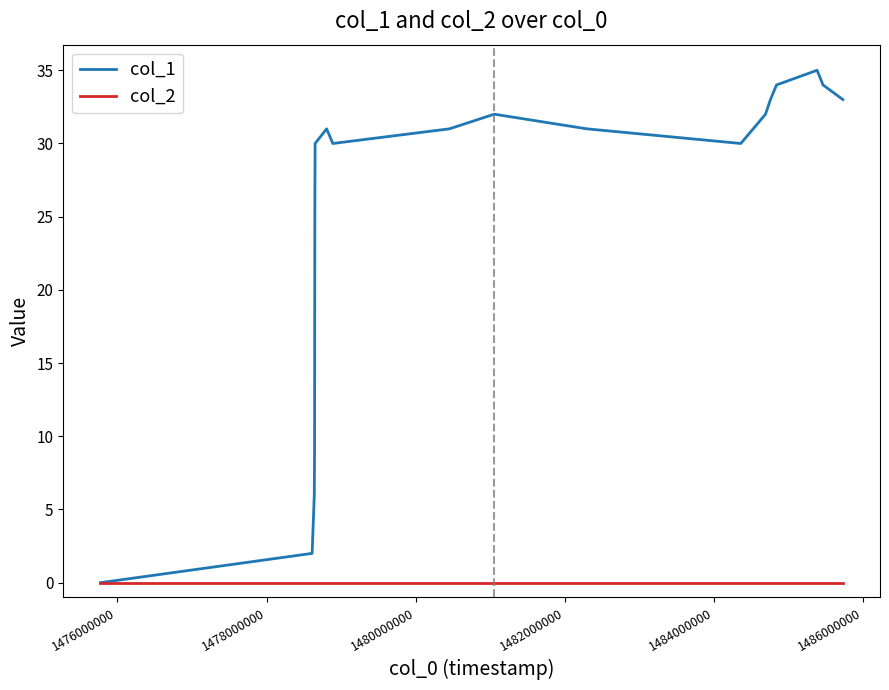

Rank the series by their maximum value, from lowest to highest.

col_2, col_1